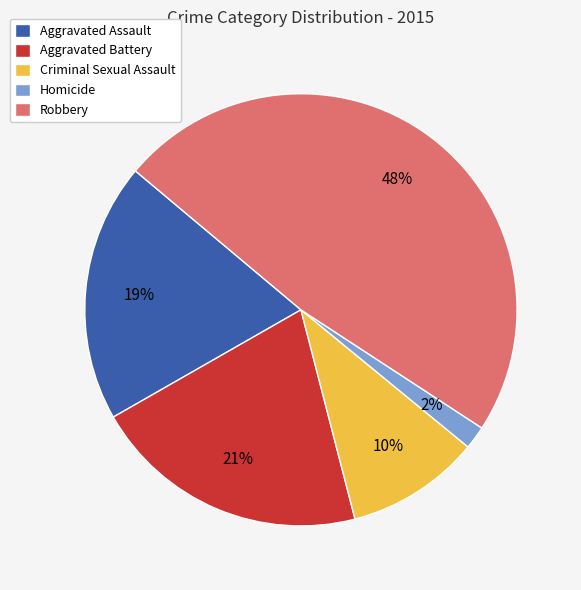

True or false: Aggravated Battery accounts for 21% of the total.

True